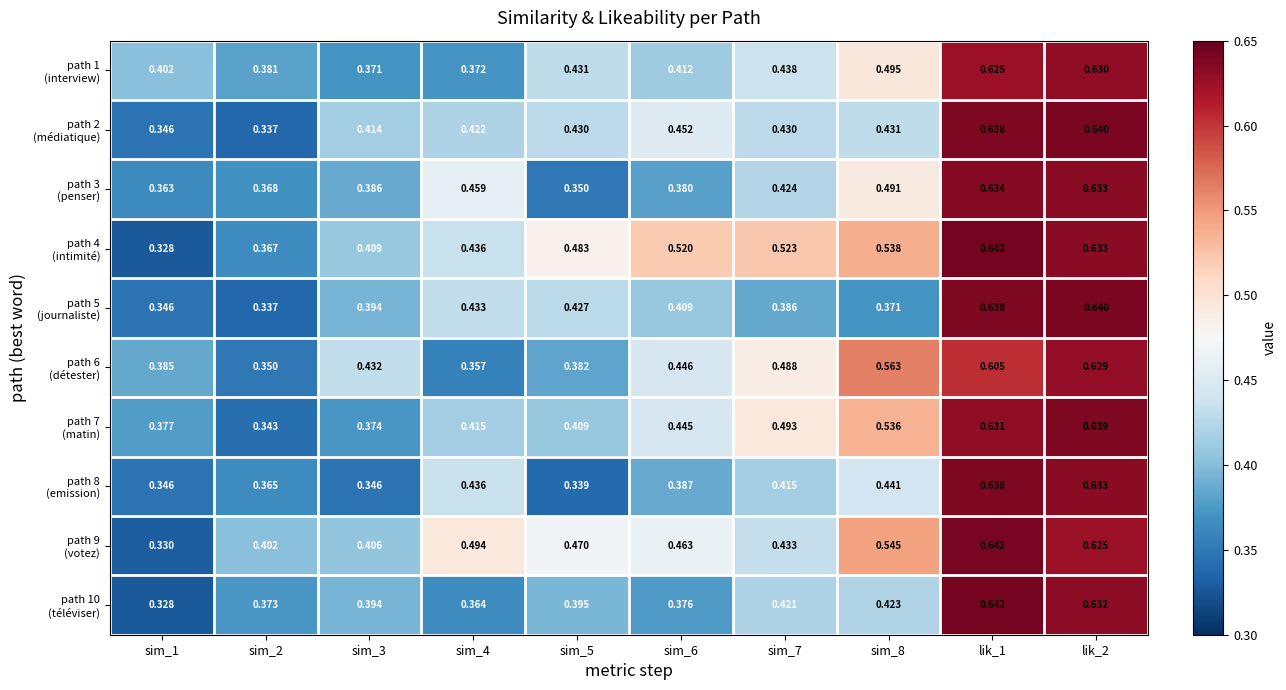

At how many categories does at least one series exceed 0?

10